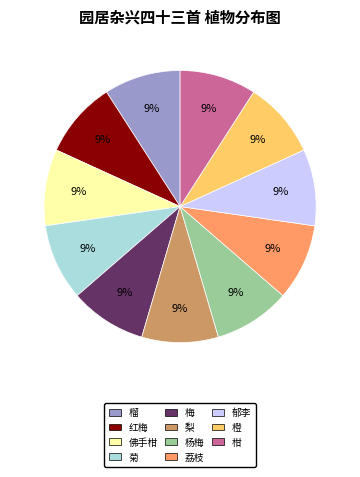

The 梨 slice represents 1% of the pie. True or false?

False